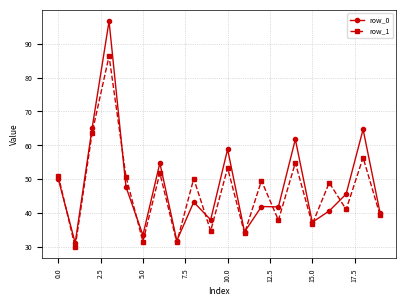

List the series in order of their peak value, lowest first.

row_1, row_0